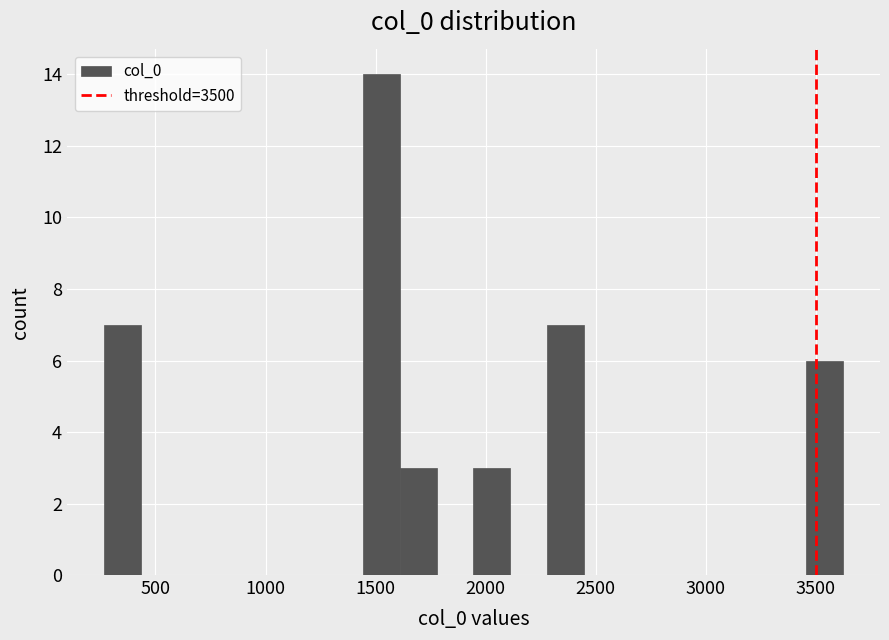

Read against the x-axis, roughly where is the centre of the tallest bar?

1500